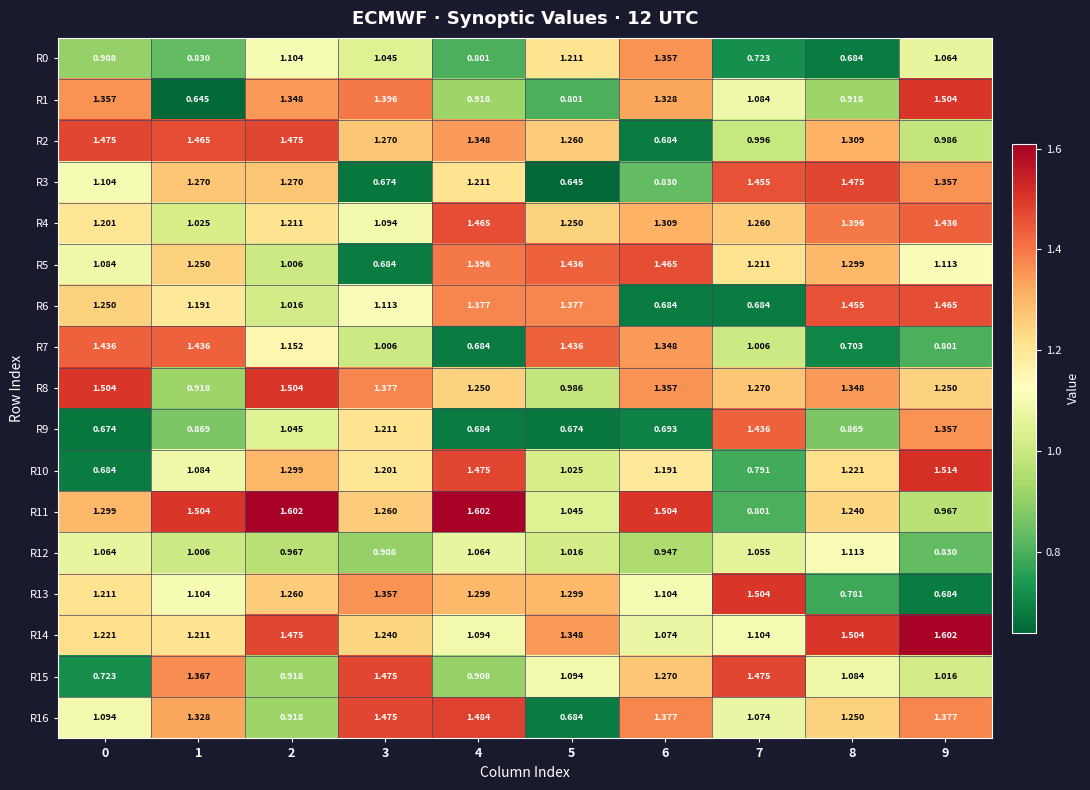

Reading left to right, what are all the values shown in this chart?

R0: 0=0.9	1=0.8	2=1.1	3=1.0	4=0.8	5=1.2	6=1.4	7=0.7	8=0.7	9=1.1
R1: 0=1.4	1=0.6	2=1.3	3=1.4	4=0.9	5=0.8	6=1.3	7=1.1	8=0.9	9=1.5
R2: 0=1.5	1=1.5	2=1.5	3=1.3	4=1.3	5=1.3	6=0.7	7=1.0	8=1.3	9=1.0
R3: 0=1.1	1=1.3	2=1.3	3=0.7	4=1.2	5=0.6	6=0.8	7=1.5	8=1.5	9=1.4
R4: 0=1.2	1=1.0	2=1.2	3=1.1	4=1.5	5=1.2	6=1.3	7=1.3	8=1.4	9=1.4
R5: 0=1.1	1=1.2	2=1.0	3=0.7	4=1.4	5=1.4	6=1.5	7=1.2	8=1.3	9=1.1
R6: 0=1.2	1=1.2	2=1.0	3=1.1	4=1.4	5=1.4	6=0.7	7=0.7	8=1.5	9=1.5
R7: 0=1.4	1=1.4	2=1.2	3=1.0	4=0.7	5=1.4	6=1.3	7=1.0	8=0.7	9=0.8
R8: 0=1.5	1=0.9	2=1.5	3=1.4	4=1.2	5=1.0	6=1.4	7=1.3	8=1.3	9=1.2
R9: 0=0.7	1=0.9	2=1.0	3=1.2	4=0.7	5=0.7	6=0.7	7=1.4	8=0.9	9=1.4
R10: 0=0.7	1=1.1	2=1.3	3=1.2	4=1.5	5=1.0	6=1.2	7=0.8	8=1.2	9=1.5
R11: 0=1.3	1=1.5	2=1.6	3=1.3	4=1.6	5=1.0	6=1.5	7=0.8	8=1.2	9=1.0
R12: 0=1.1	1=1.0	2=1.0	3=0.9	4=1.1	5=1.0	6=0.9	7=1.1	8=1.1	9=0.8
R13: 0=1.2	1=1.1	2=1.3	3=1.4	4=1.3	5=1.3	6=1.1	7=1.5	8=0.8	9=0.7
R14: 0=1.2	1=1.2	2=1.5	3=1.2	4=1.1	5=1.3	6=1.1	7=1.1	8=1.5	9=1.6
R15: 0=0.7	1=1.4	2=0.9	3=1.5	4=0.9	5=1.1	6=1.3	7=1.5	8=1.1	9=1.0
R16: 0=1.1	1=1.3	2=0.9	3=1.5	4=1.5	5=0.7	6=1.4	7=1.1	8=1.2	9=1.4